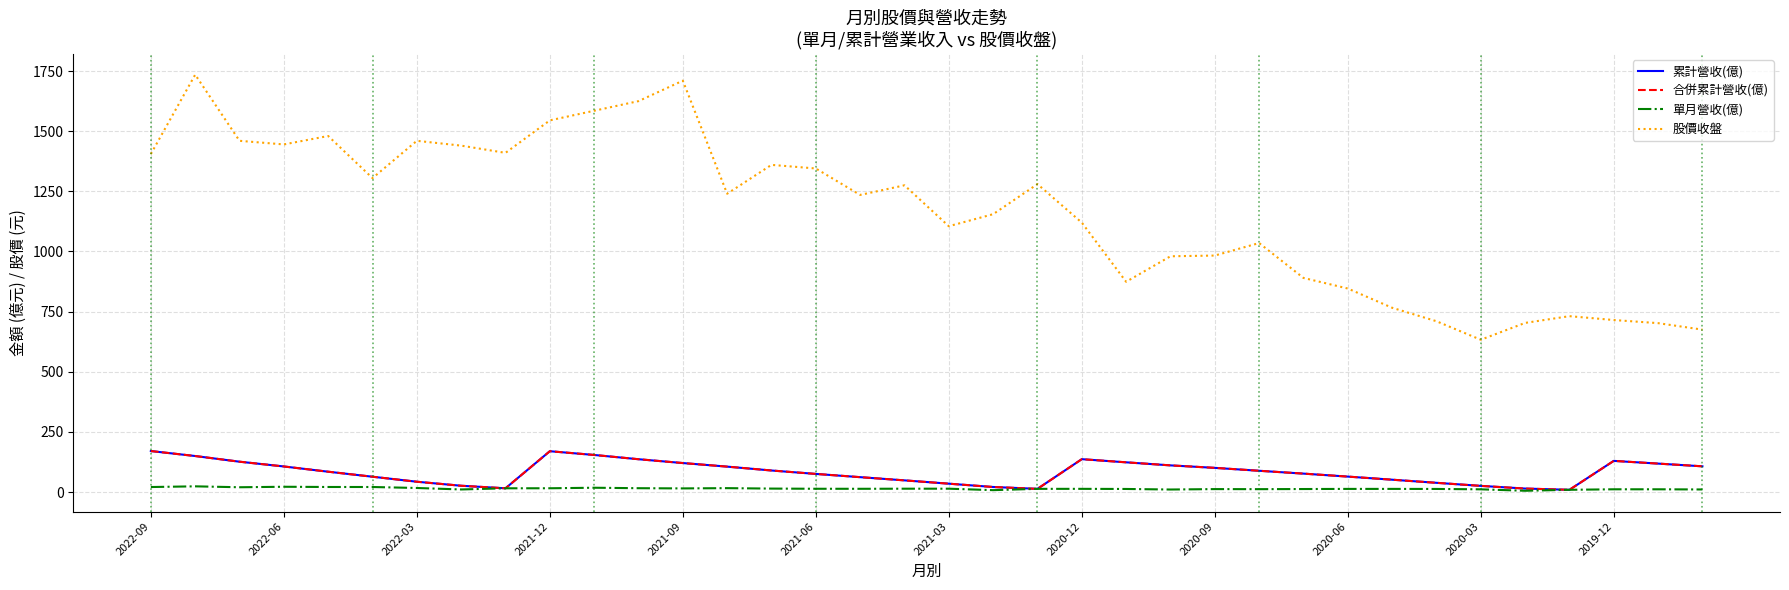

How many interior local valleys does the 累計營收(億) series have?

3